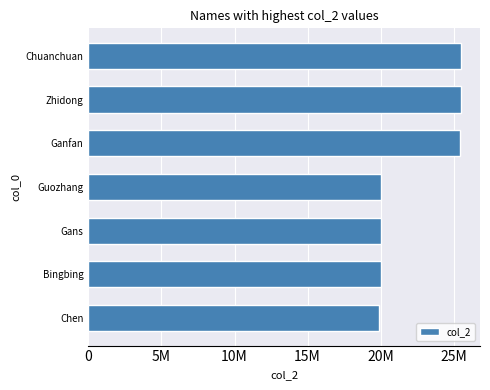

Does the chart contain any negative values?

No